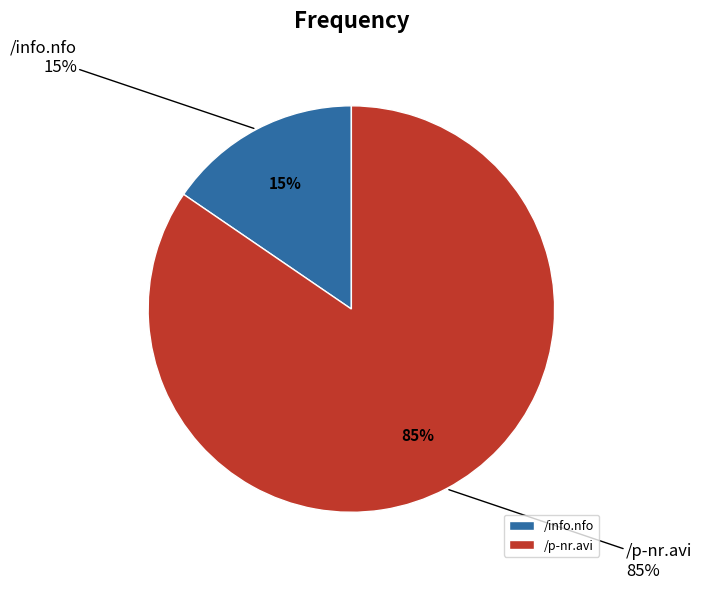

Combined, do /info.nfo and /p-nr.avi account for over 50%?

Yes